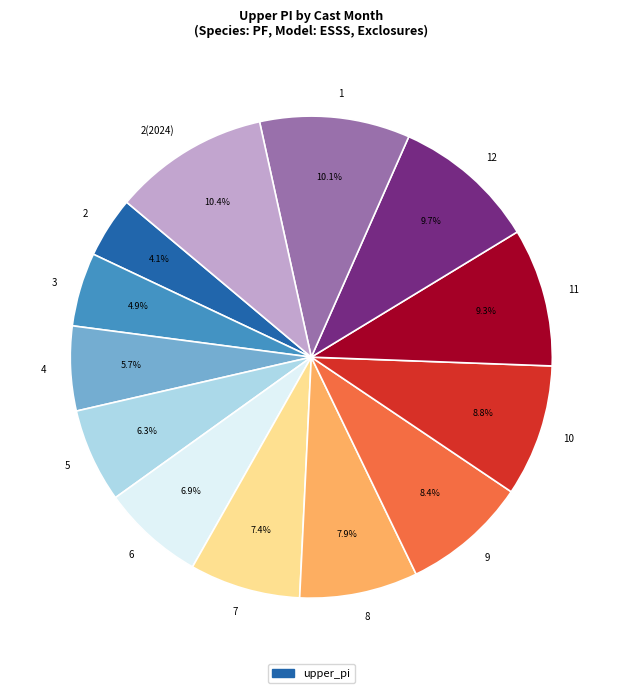

Does 5 represent more than half of the total?

No